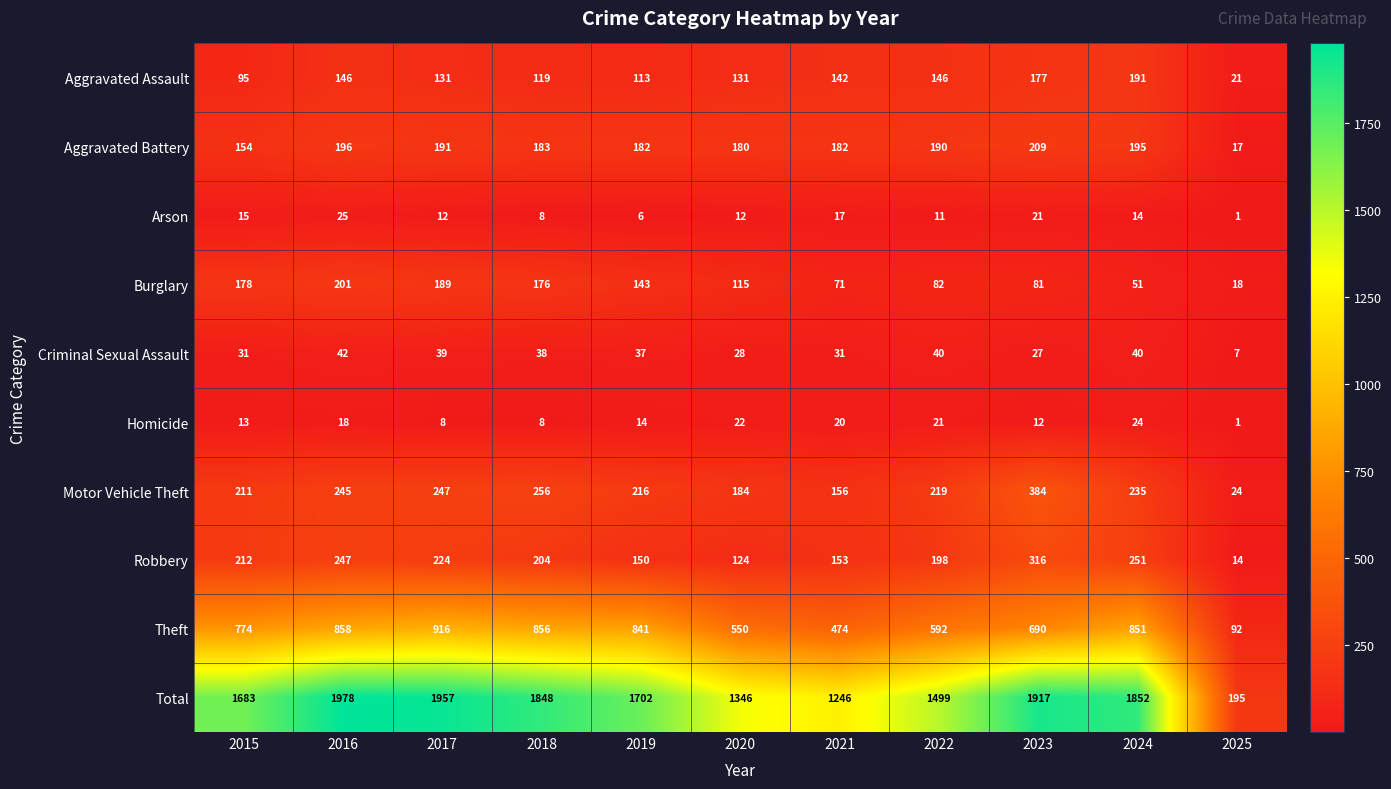

At which category does the chart reach its minimum across all series?

2025